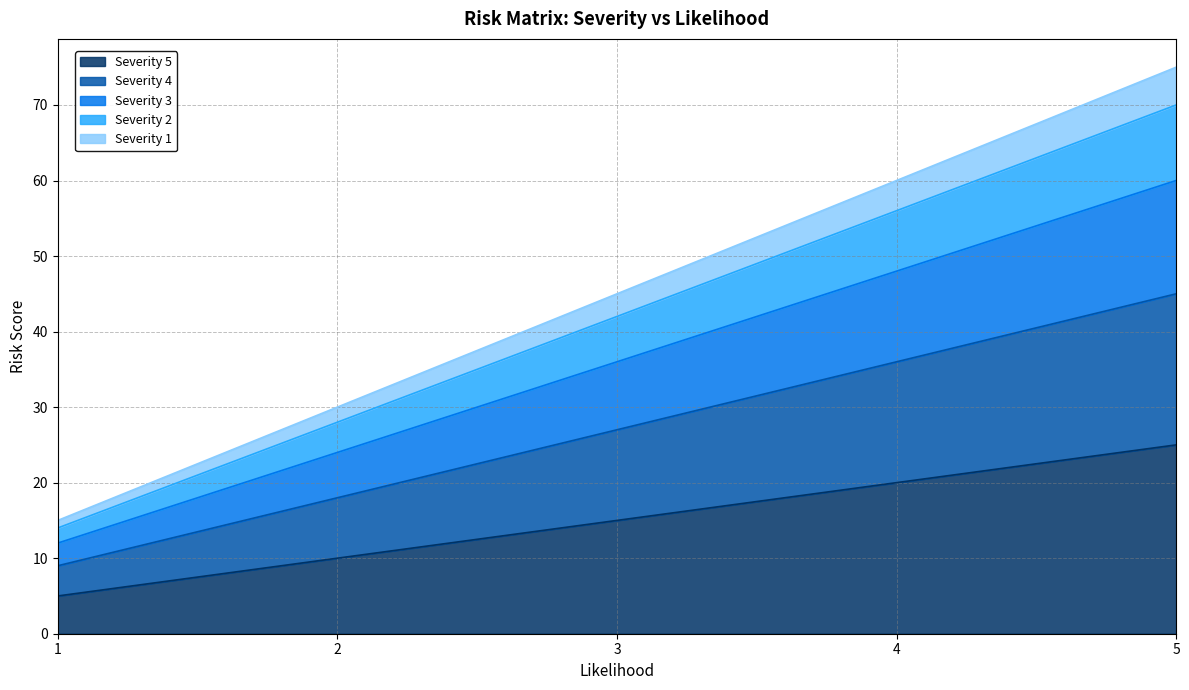

Where is Severity 1 nearest to the value 45?

3